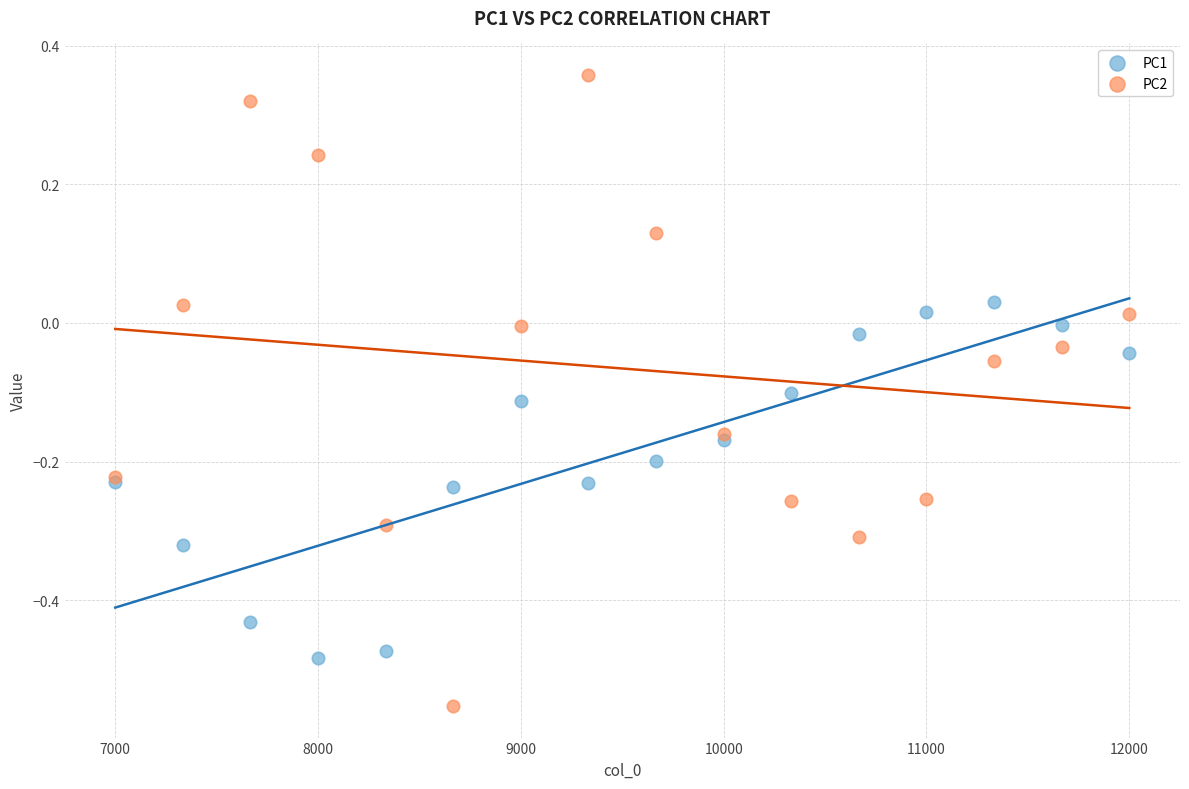

Which series contains the highest Y value?

PC2